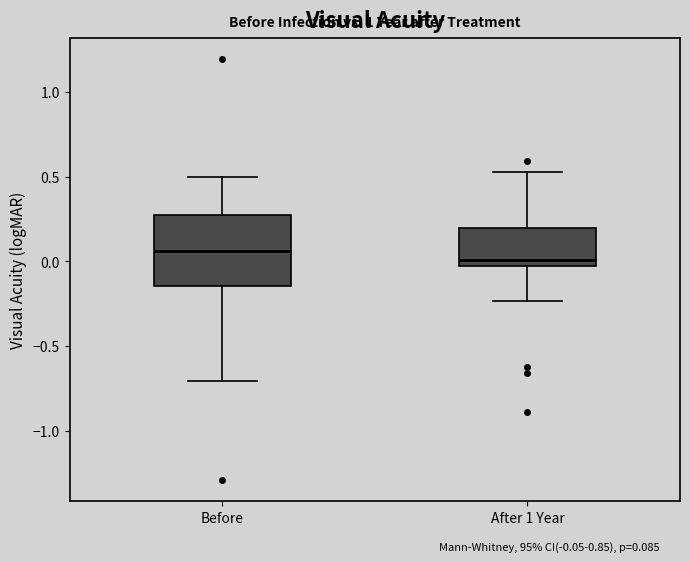

Reading left to right, transcribe this box plot: for each box, give where its median line is, the range the box spans, and where its two whiskers end, as read against the y-axis. The values are not printed on the chart, so give them approximately, as read against the axis.

Before: median 0.05, box -0.15 to 0.25, whiskers -0.70 to 0.50
After 1 Year: median 0.00, box -0.05 to 0.20, whiskers -0.25 to 0.55